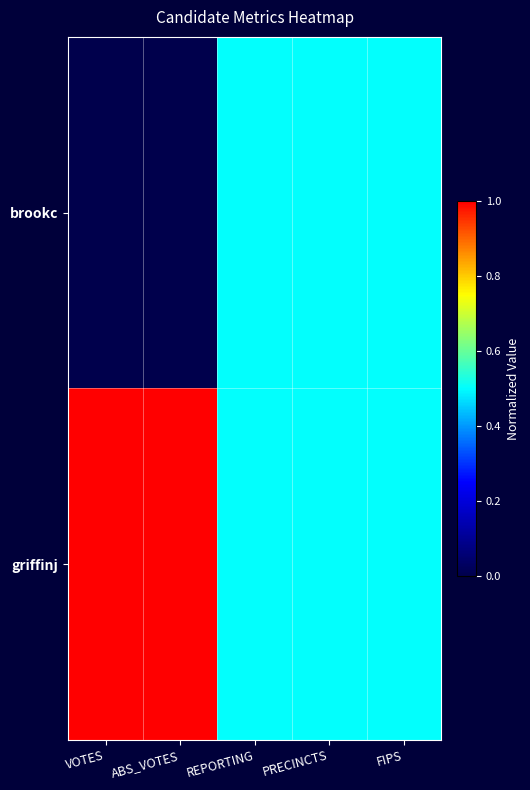

Which category has the lowest value across all series?

VOTES